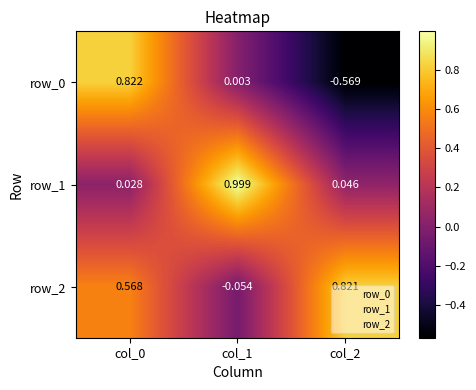

The row_2 series shows 0.4 at col_2. True or false?

False